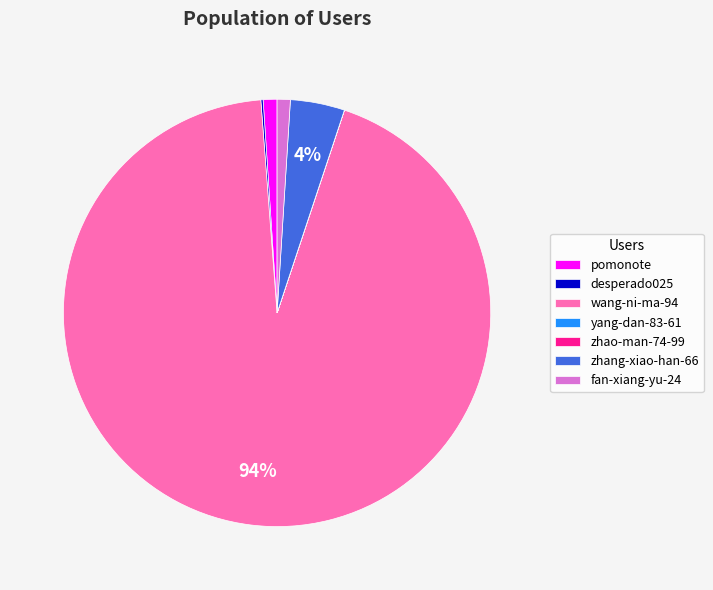

To the nearest percent, what is the average slice percentage?

14%